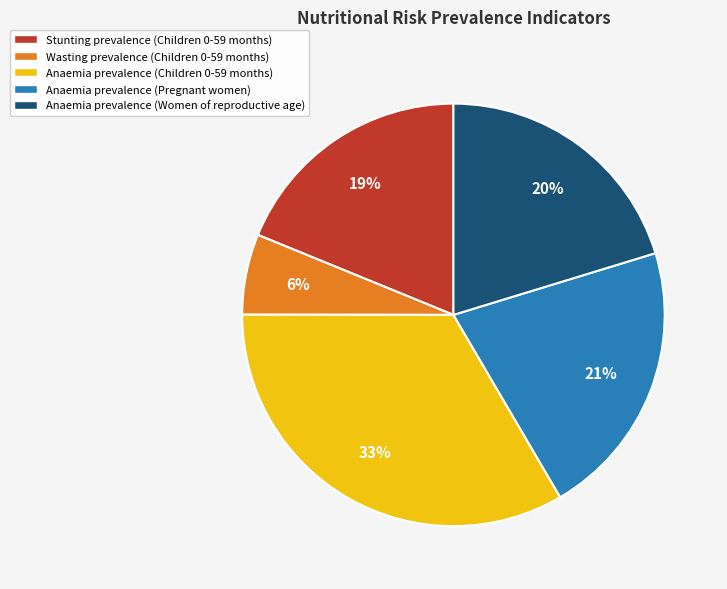

To the nearest percent, what percentage of the pie is Anaemia prevalence (Pregnant women)?

21%